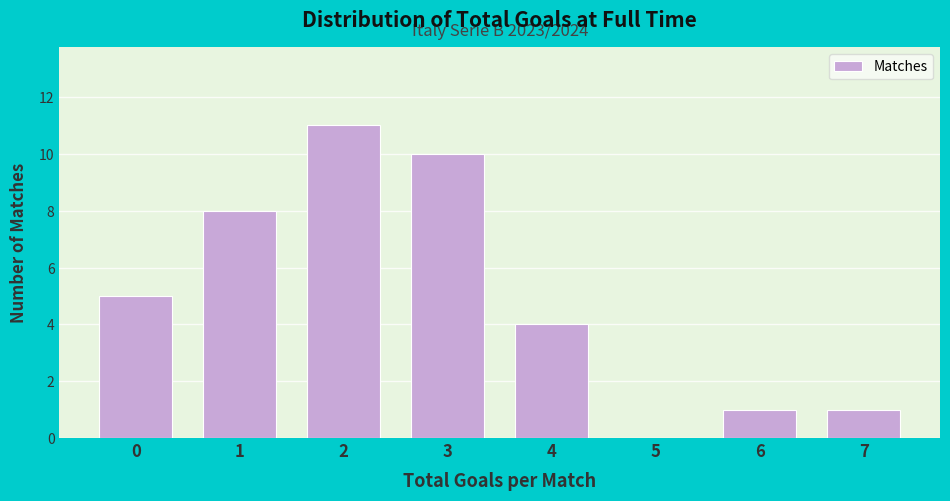

Reading left to right, list all the values displayed in this chart.

0=5	1=8	2=11	3=10	4=4	5=0	6=1	7=1